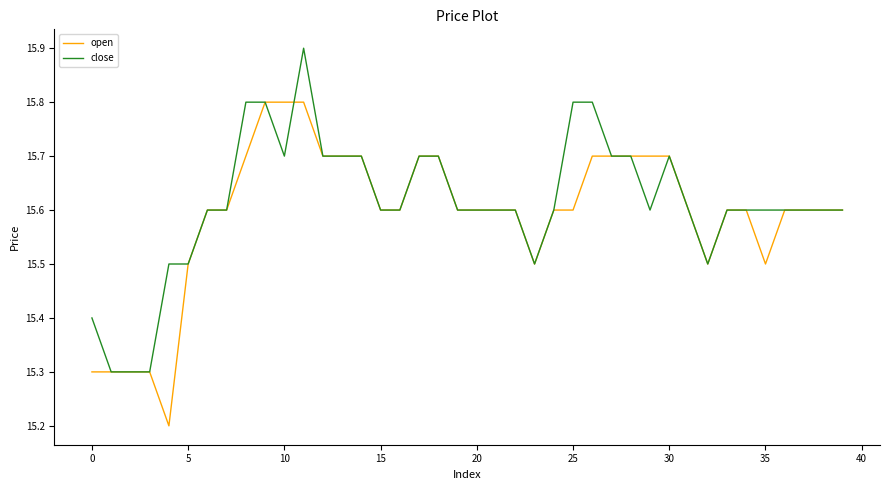

Reading left to right, extract all data points from this chart.

open: 15.3	15.3	15.3	15.3	15.2	15.5	15.6	15.6	15.7	15.8	15.8	15.8	15.7	15.7	15.7	15.6	15.6	15.7	15.7	15.6	15.6	15.6	15.6	15.5	15.6	15.6	15.7	15.7	15.7	15.7	15.7	15.6	15.5	15.6	15.6	15.5	15.6	15.6	15.6	15.6
close: 15.4	15.3	15.3	15.3	15.5	15.5	15.6	15.6	15.8	15.8	15.7	15.9	15.7	15.7	15.7	15.6	15.6	15.7	15.7	15.6	15.6	15.6	15.6	15.5	15.6	15.8	15.8	15.7	15.7	15.6	15.7	15.6	15.5	15.6	15.6	15.6	15.6	15.6	15.6	15.6